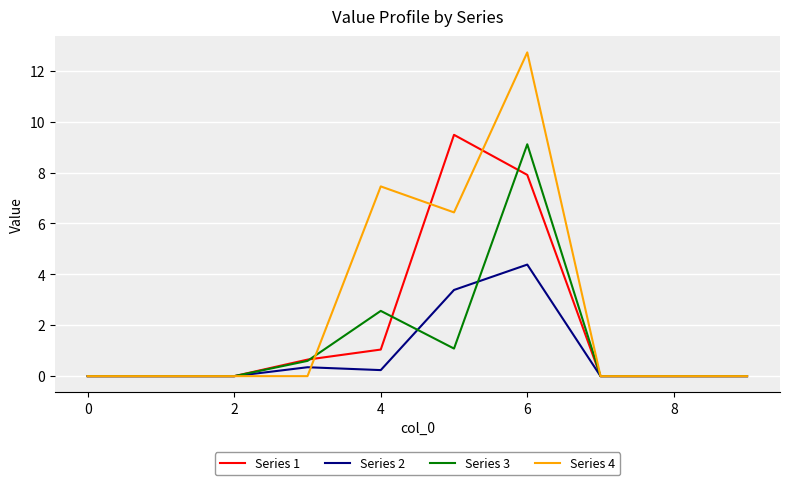

Is this an area chart (filled region under the line)?

No